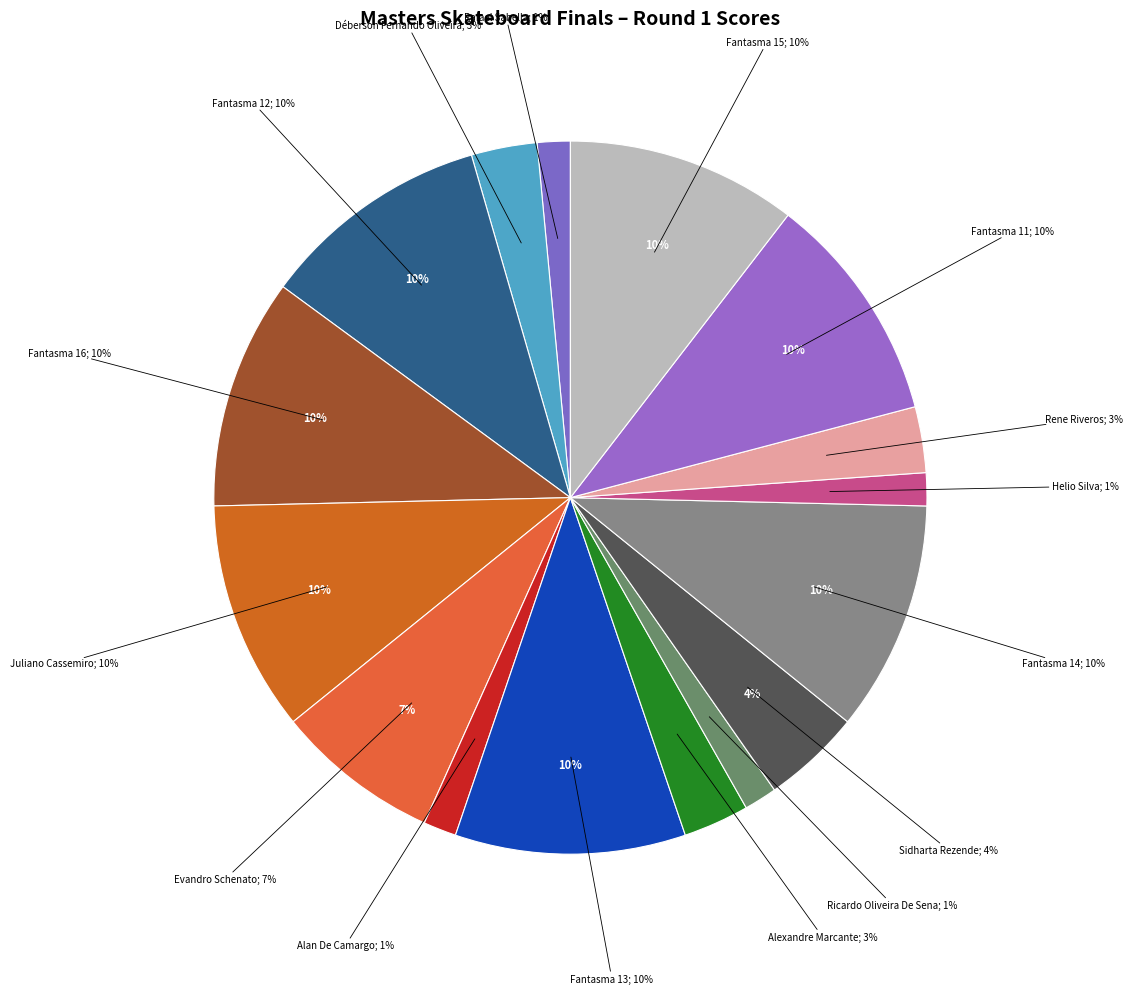

What percentage is the Fantasma 16 slice, to the nearest percent?

10%